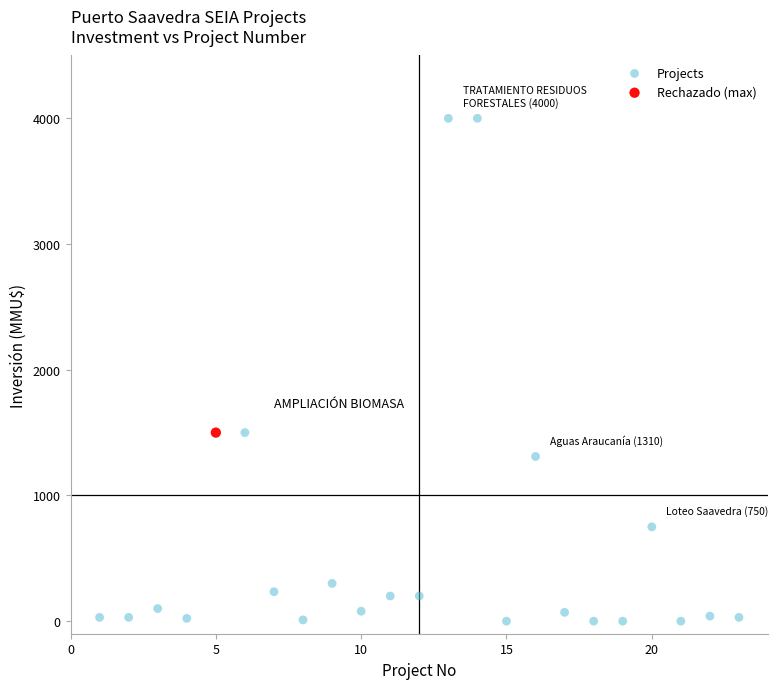

What are all the series names shown in the legend?

Projects, Rechazado (max)